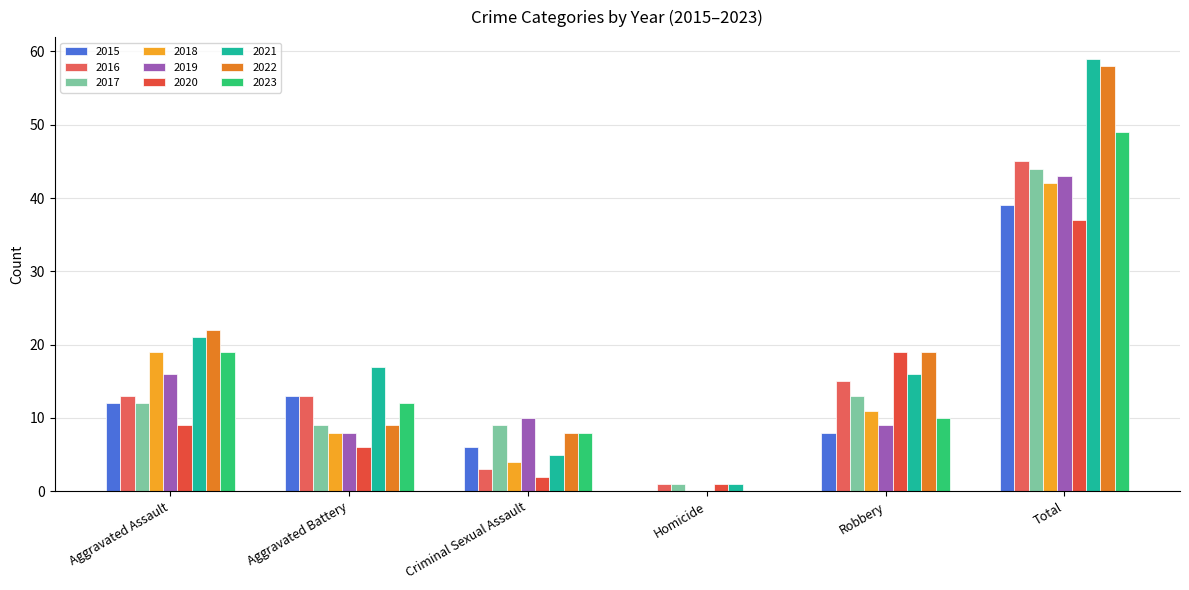

Are the bars horizontal?

No